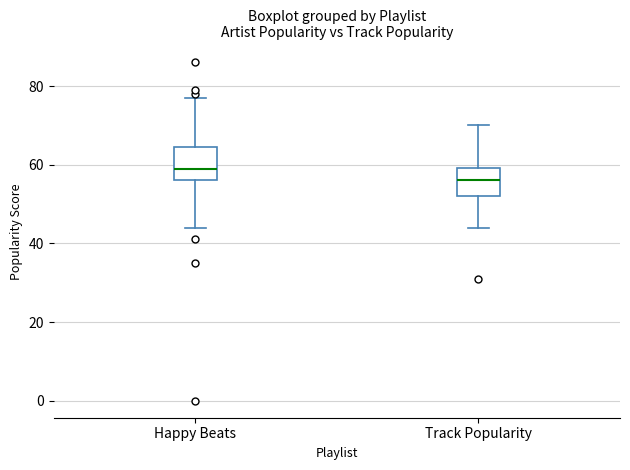

Where is the upper edge of the box for Track Popularity on the y-axis? The values are not printed on the chart, so give them approximately, as read against the axis.

60